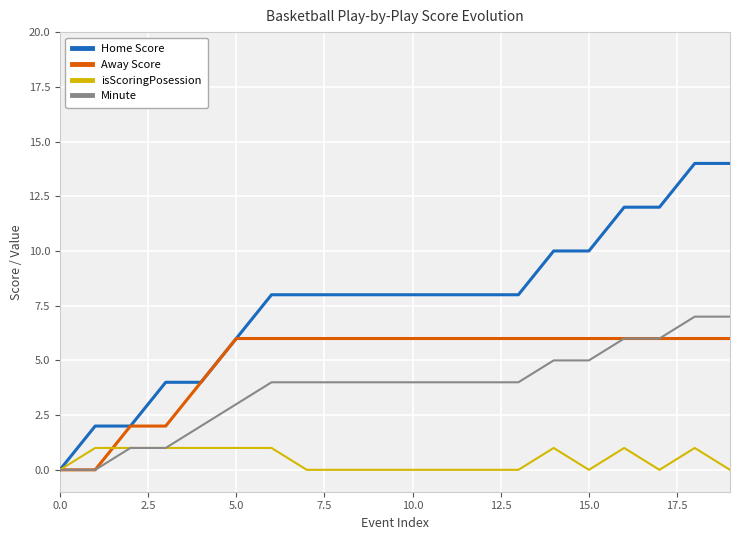

Which series has the widest spread of values?

Home Score